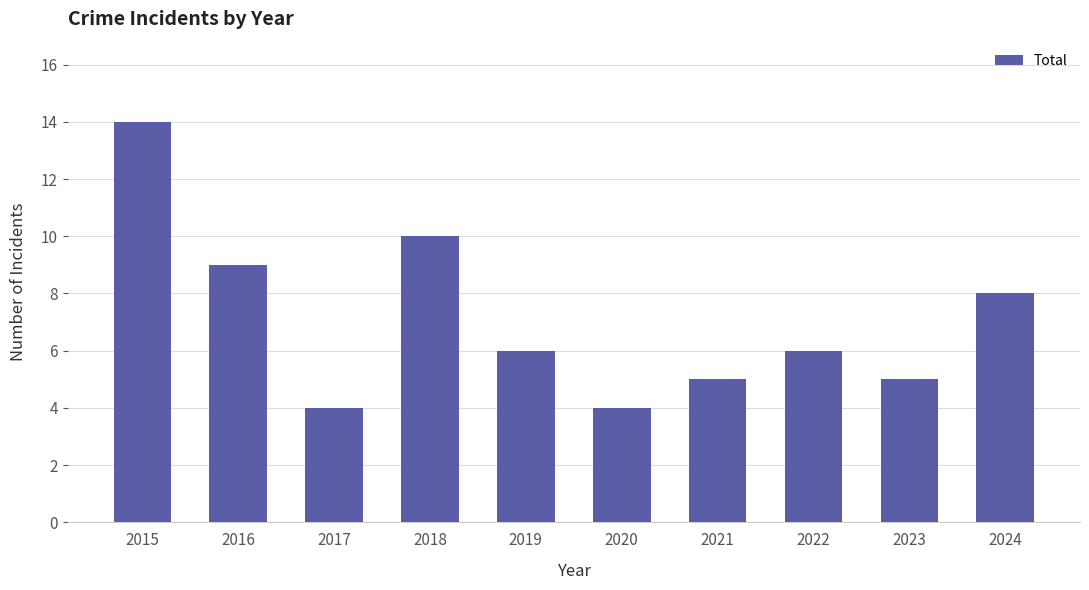

Between 2019 and 2023, which is larger?

2019